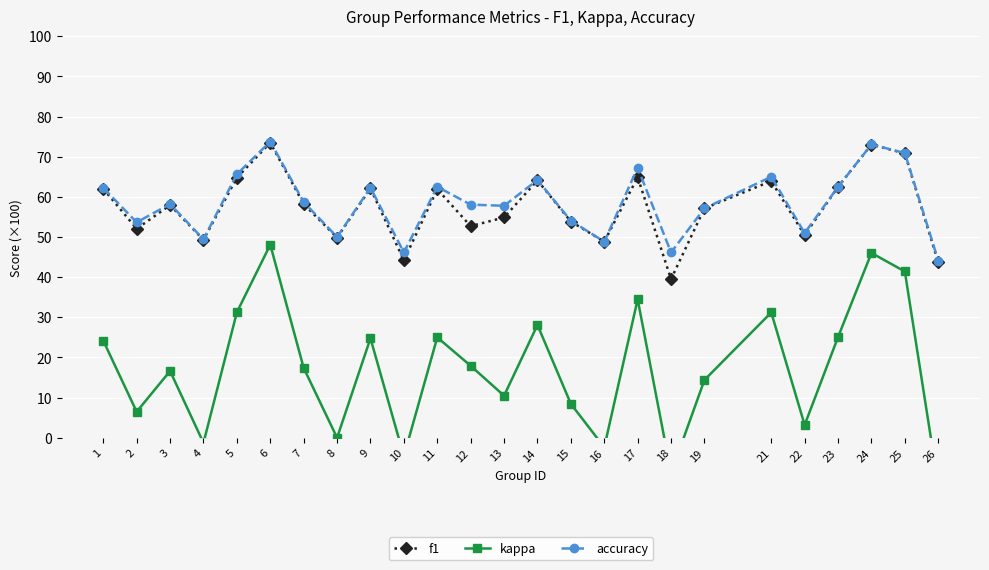

What are all the series names shown in the legend?

f1, kappa, accuracy